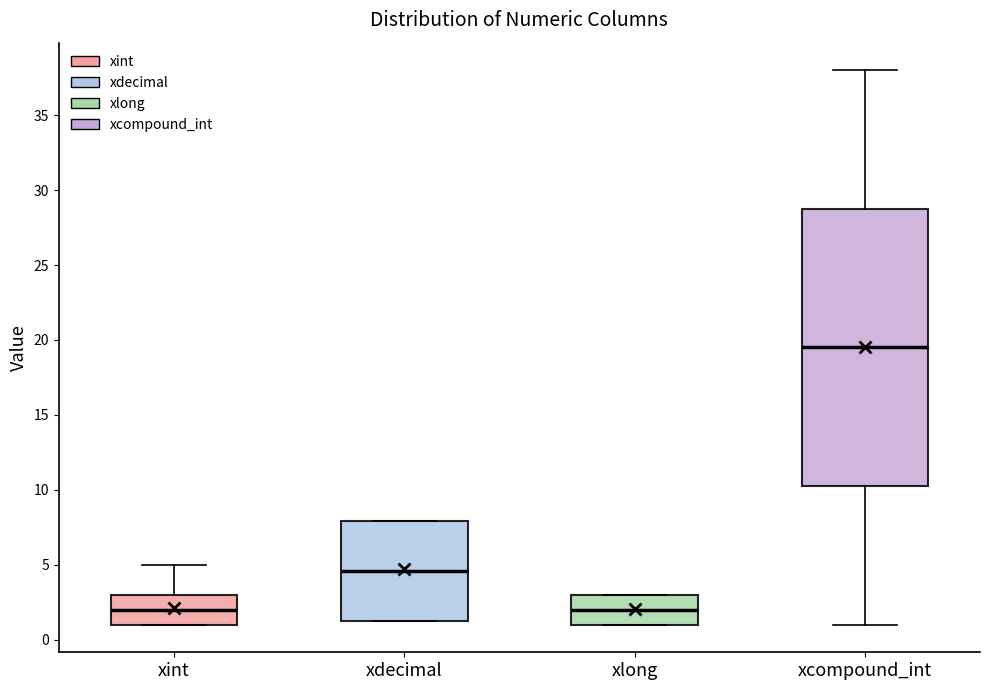

Reading left to right, transcribe this box plot: for each box, give where its median line is, the range the box spans, and where its two whiskers end, as read against the y-axis. The values are not printed on the chart, so give them approximately, as read against the axis.

xint: median 2.0, box 1.0 to 3.0, whiskers 1.0 to 5.0
xdecimal: median 4.5, box 1.0 to 8.0, whiskers 1.0 to 8.0
xlong: median 2.0, box 1.0 to 3.0, whiskers 1.0 to 3.0
xcompound_int: median 19.5, box 10.5 to 29.0, whiskers 1.0 to 38.0